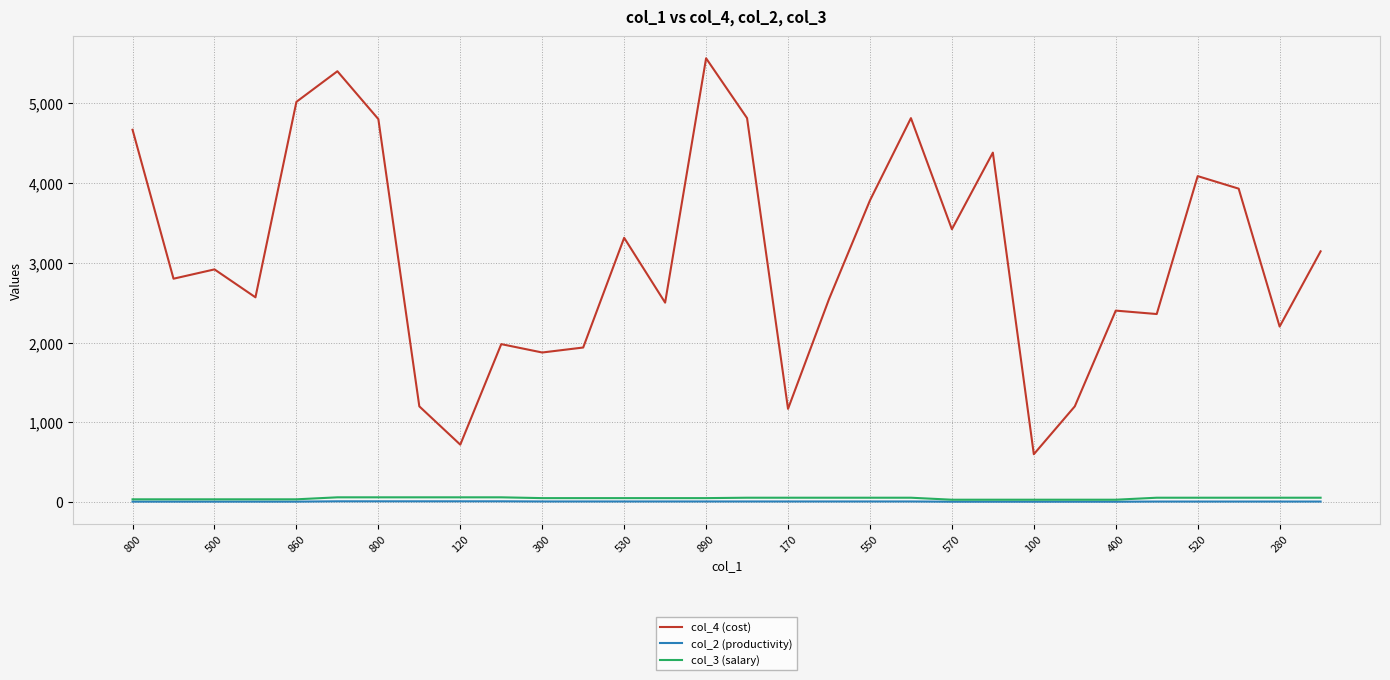

True or false: col_2 (productivity) and col_4 (cost) cross at least once.

False